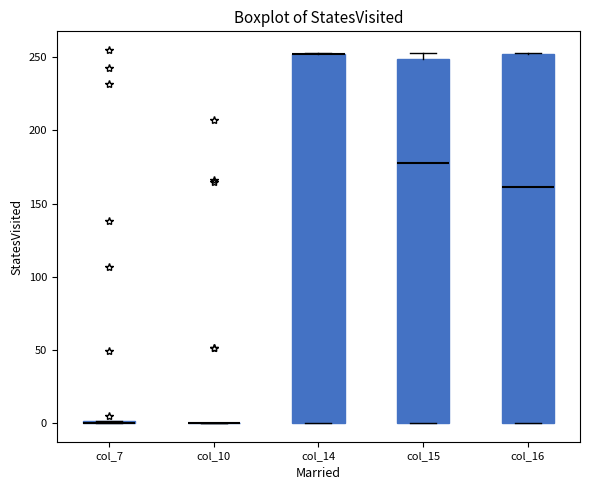

Reading left to right, read every box against the y-axis: the position of its median line, the range the box covers, and the ends of its whiskers. The values are not printed on the chart, so give them approximately, as read against the axis.

col_7: box collapsed to a line at 0, whiskers 0 to 0
col_10: box collapsed to a line at 0, whiskers 0 to 0
col_14: median 250 (drawn on the box's upper edge), box 0 to 250, whiskers 0 to 255
col_15: median 180, box 0 to 250, whiskers 0 to 255
col_16: median 160, box 0 to 250, whiskers 0 to 255